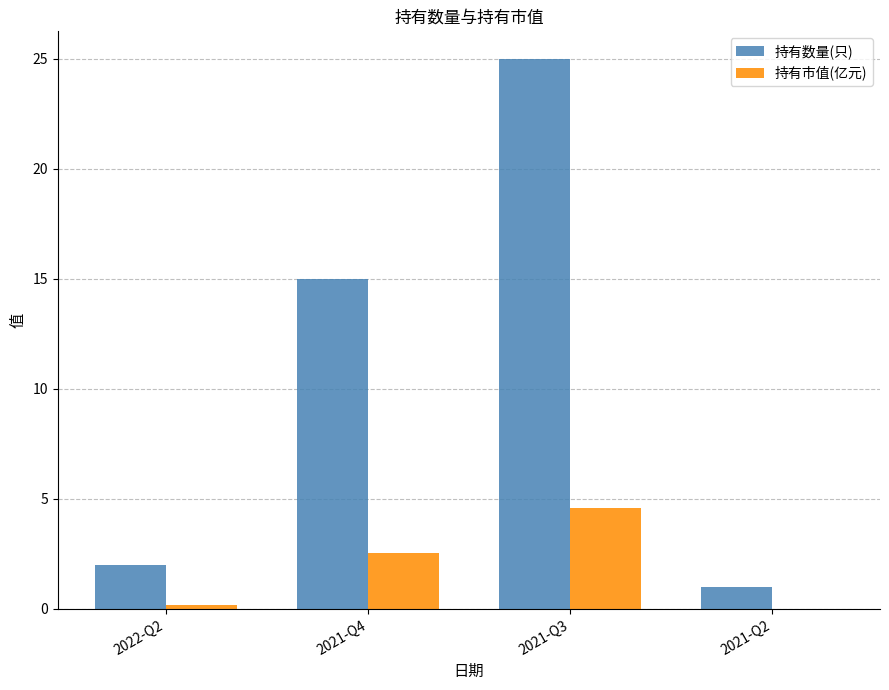

True or false: 持有市值(亿元) has a value of 0.1 at 2022-Q2.

True